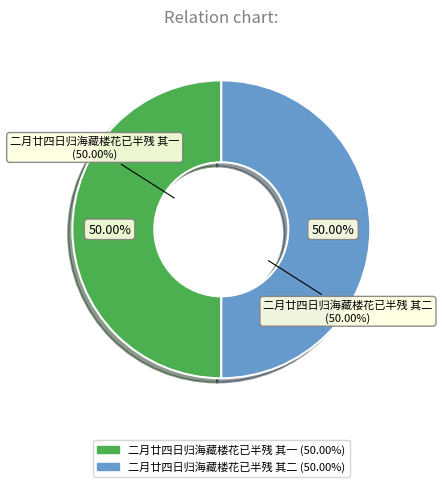

Combined, do 二月廿四日归海藏楼花已半残 其一 and 二月廿四日归海藏楼花已半残 其二 account for over 50%?

Yes